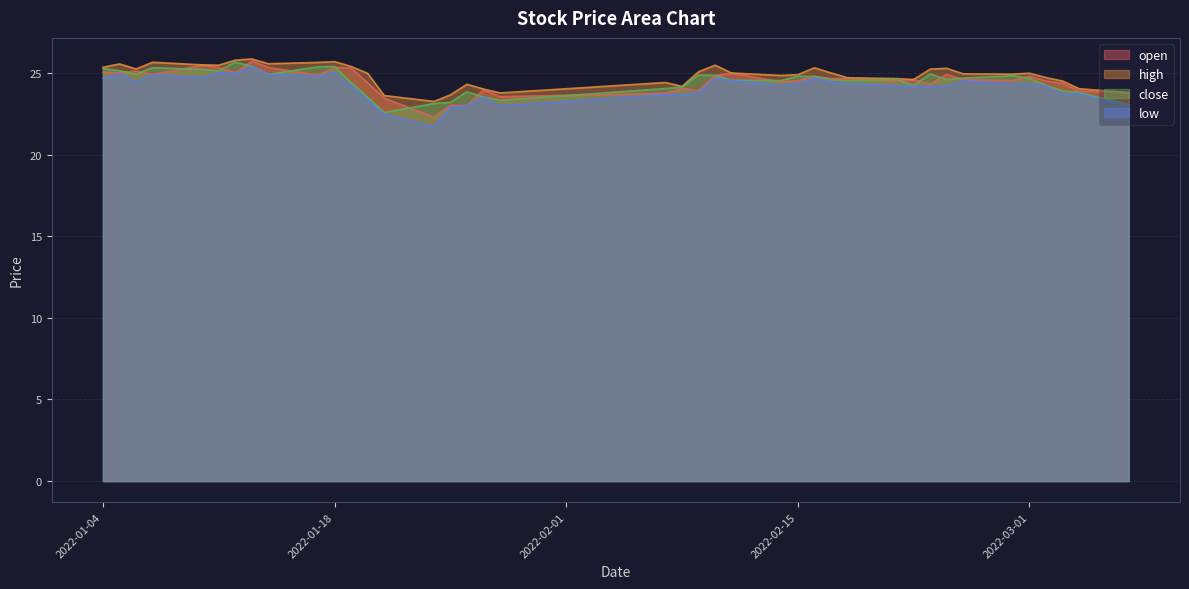

True or false: close and low intersect in this chart.

False